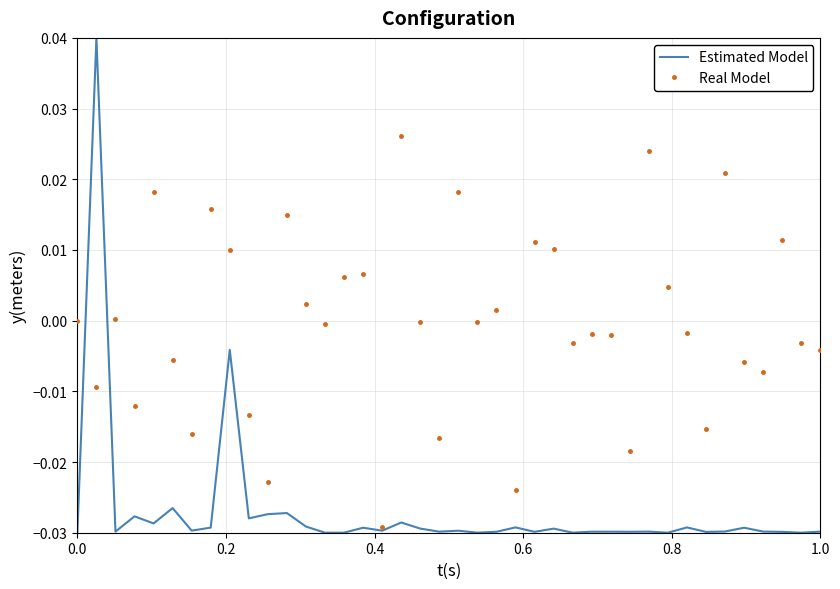

List the series in order of their peak value, highest first.

Estimated Model, Real Model